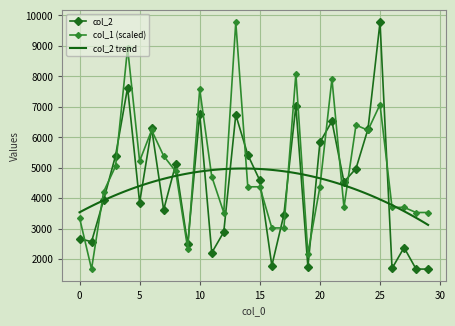

At 22, list the series in order from largest to smallest.

col_2, col_1